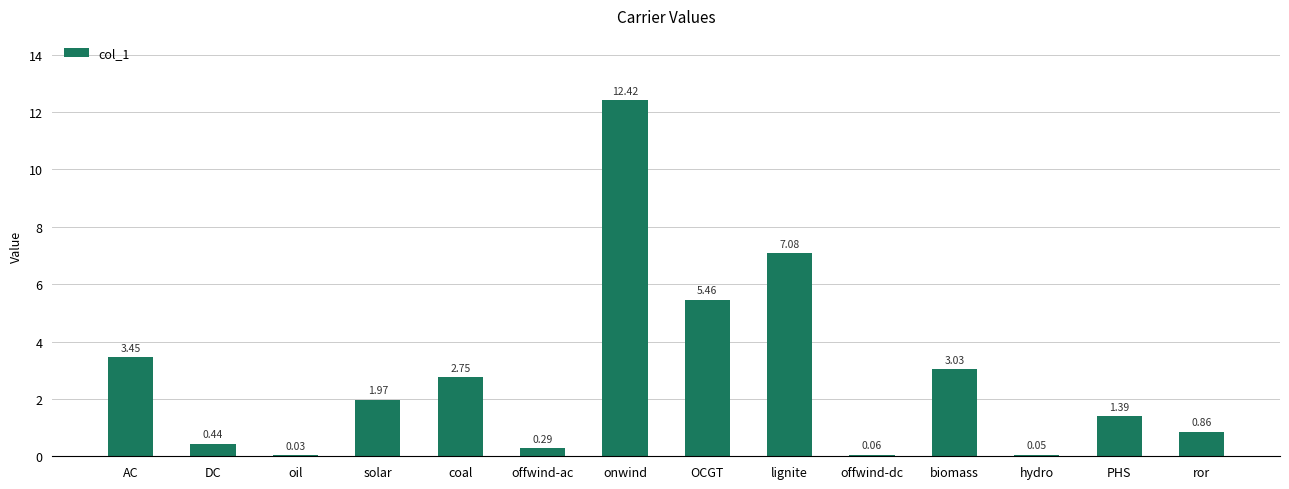

What is the change in value from coal to hydro?

-2.7